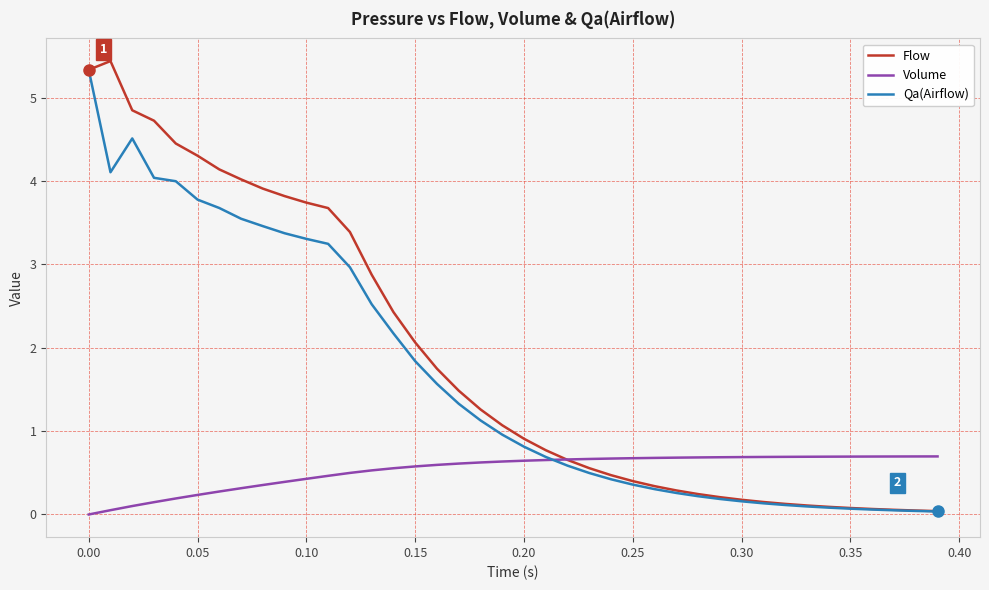

True or false: Flow has more than 0 points higher than both neighbors.

True